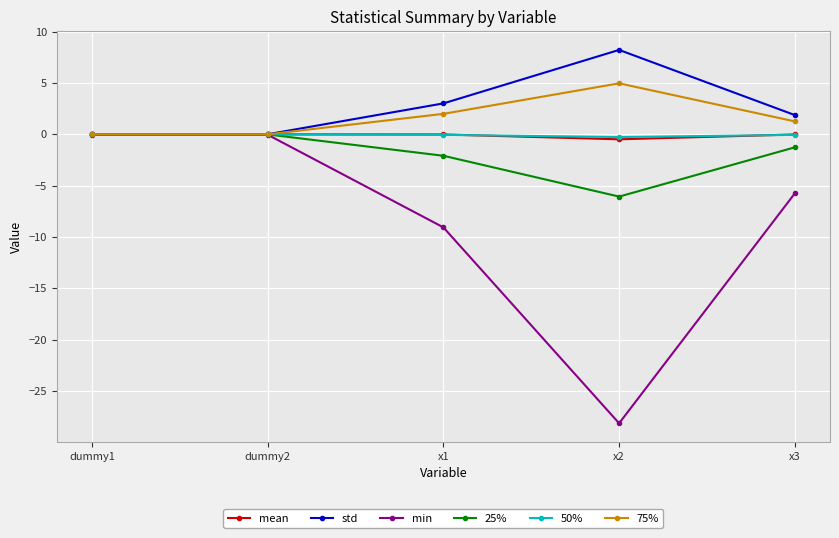

What position from the right is x1?

3